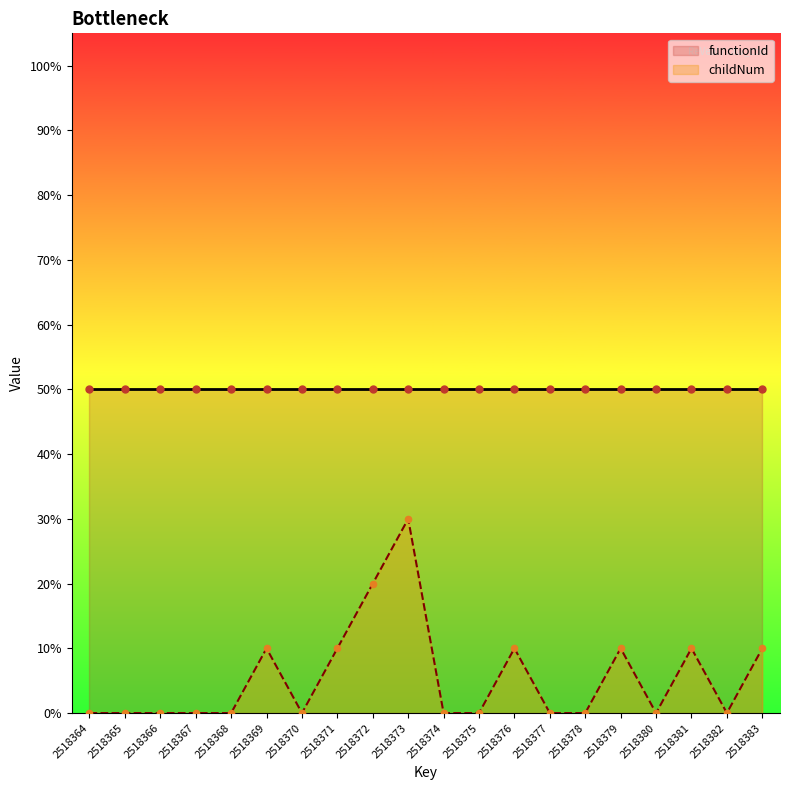

What is the change in value from 2518364 to 2518369?

+10